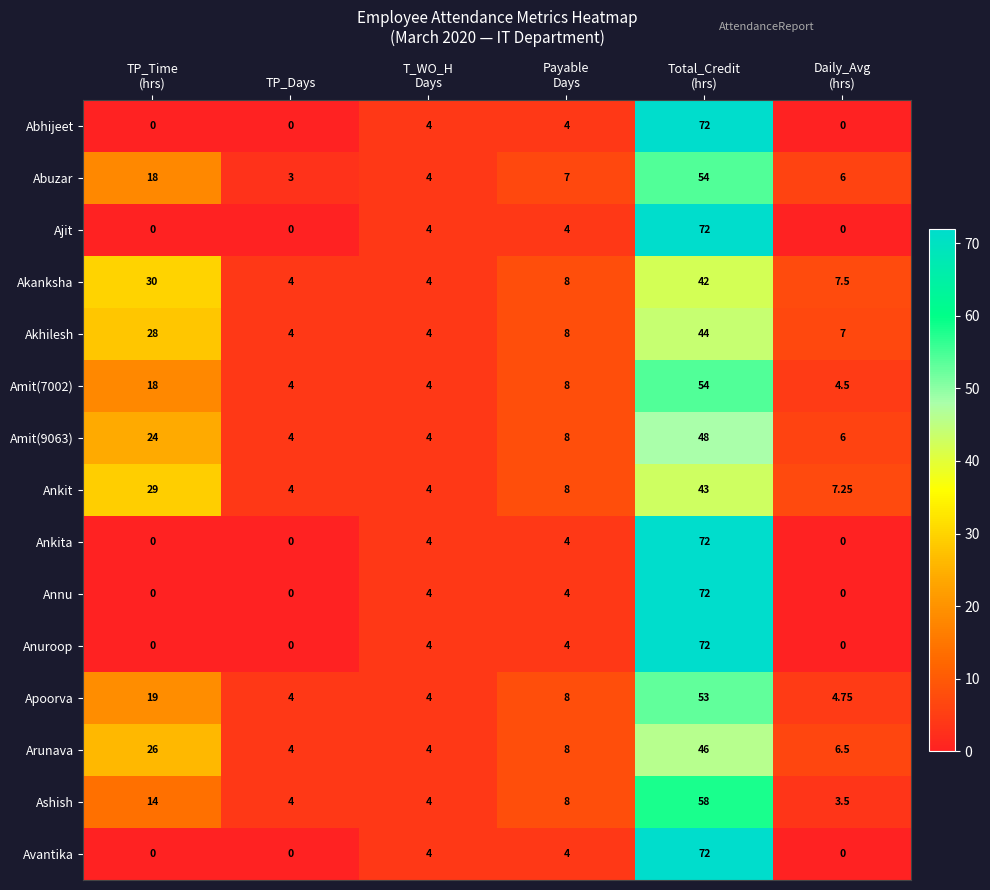

Which series has the largest total across all categories?

Akanksha